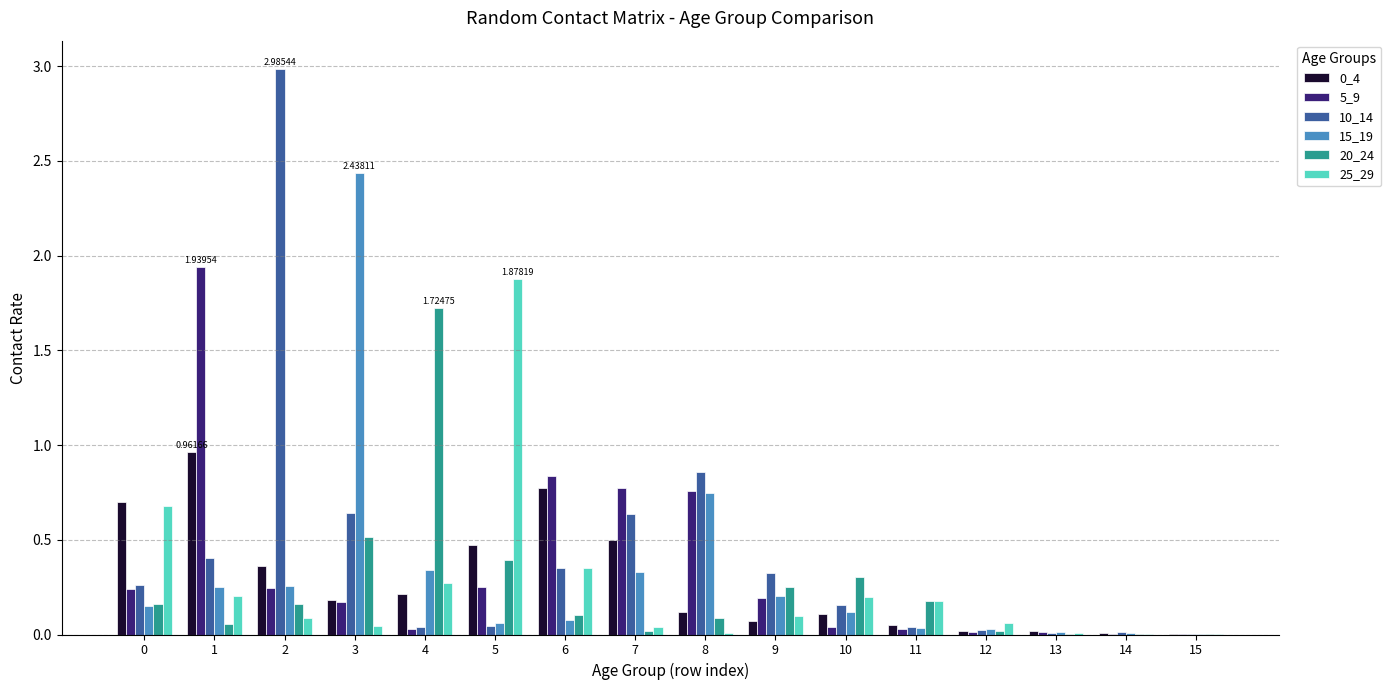

Are the bars horizontal?

No